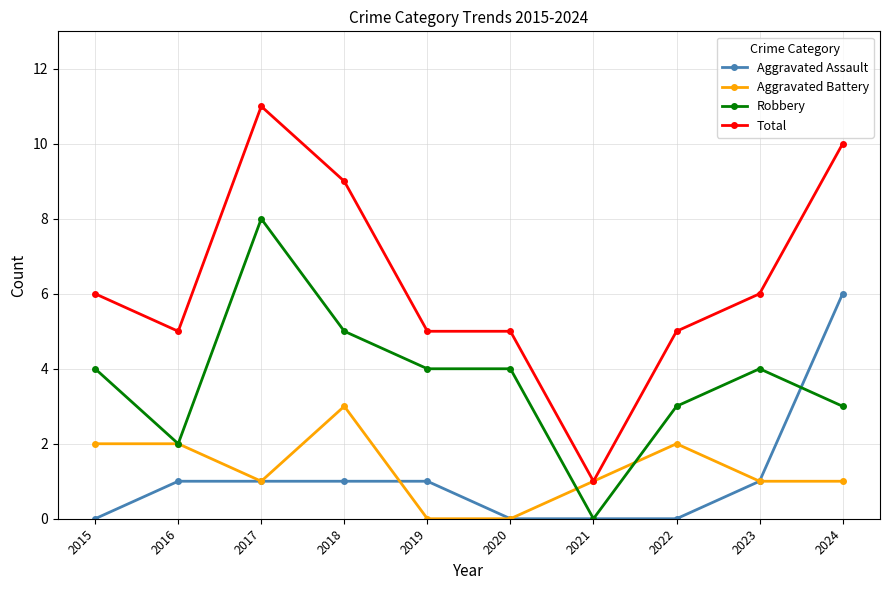

What is the total value across all series at 2017?

21